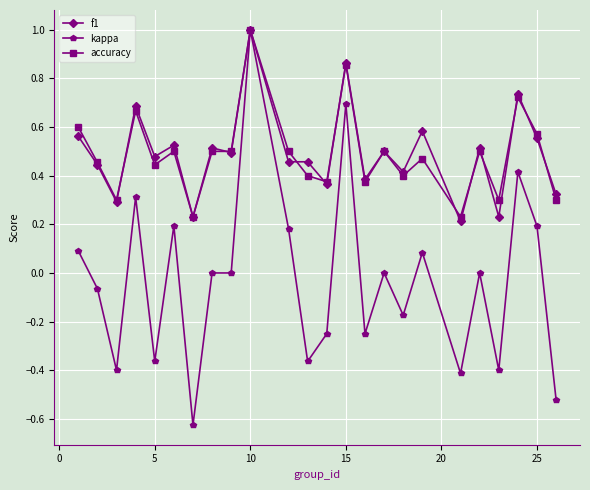

True or false: kappa has more than 0 points higher than both neighbors.

True